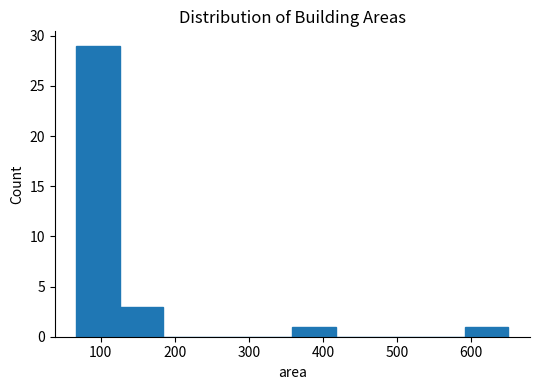

How tall is the bar that spans 360 to 420 on the x-axis? Neither the bar edges nor the heights are printed on the chart, so give them approximately, as read against the axes.

1